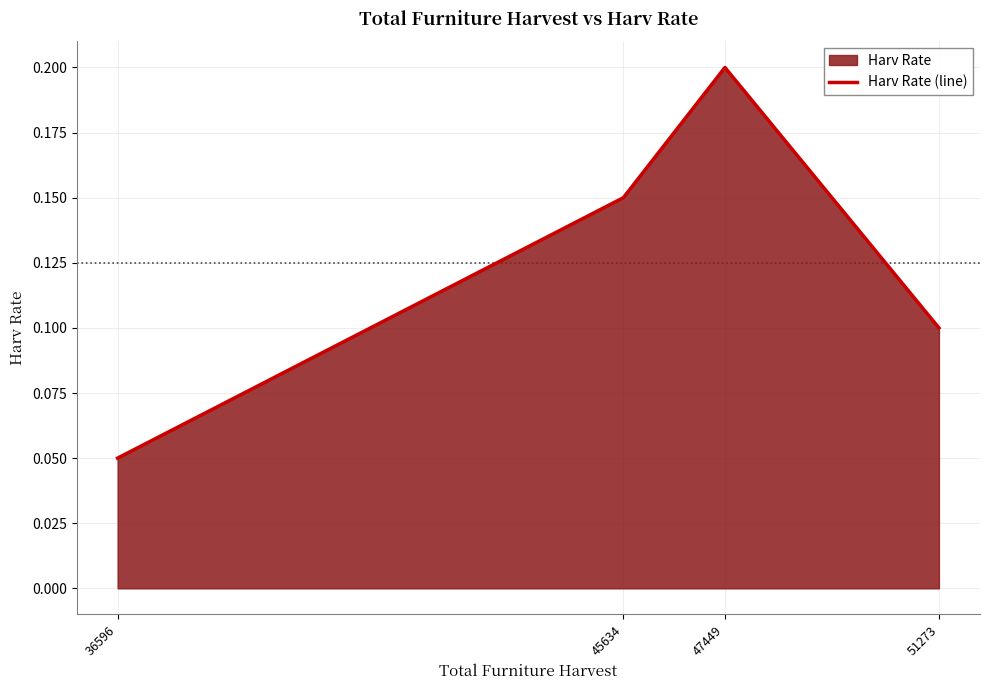

The value at 45634 is 0.2. True or false?

False